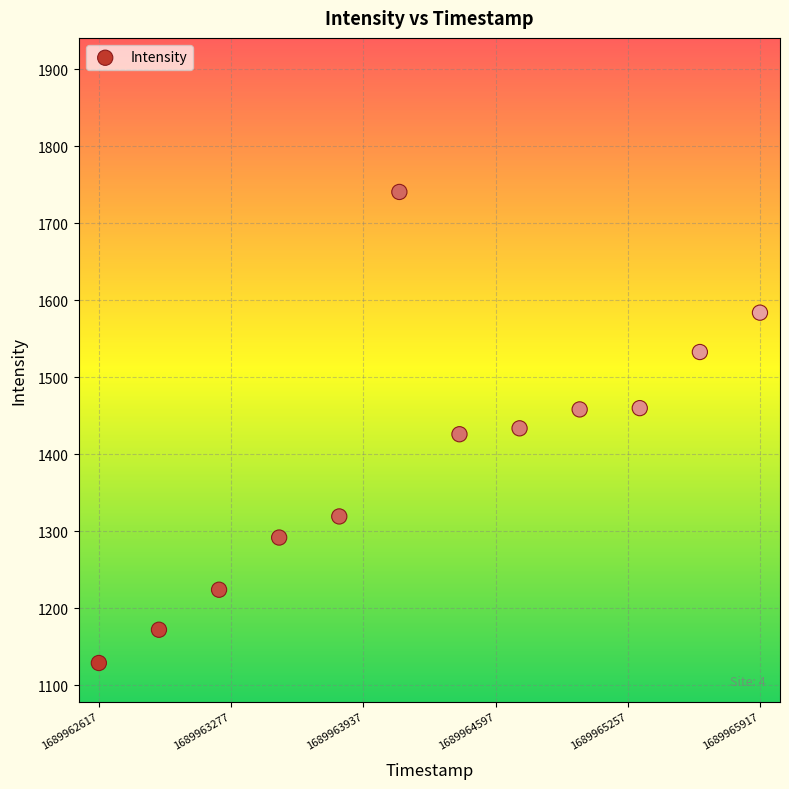

What is the average X value?

1689964267.0